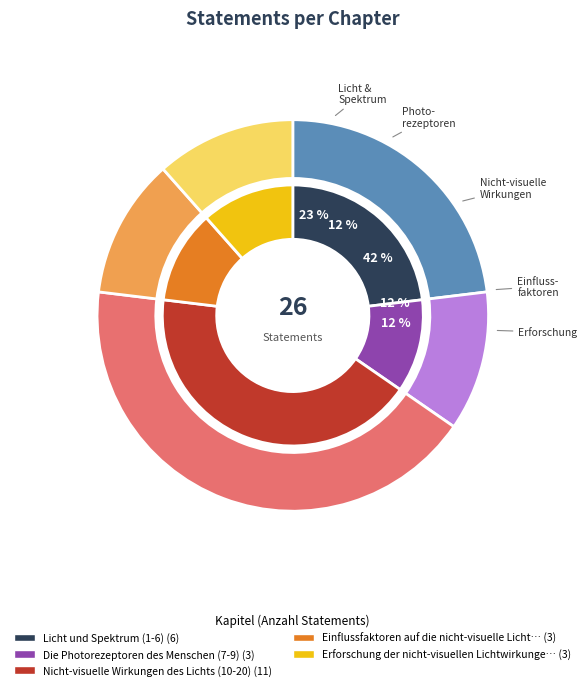

What percentage is NOT represented by Nicht-visuelle Wirkungen des Lichts (10-20)?

57.7%